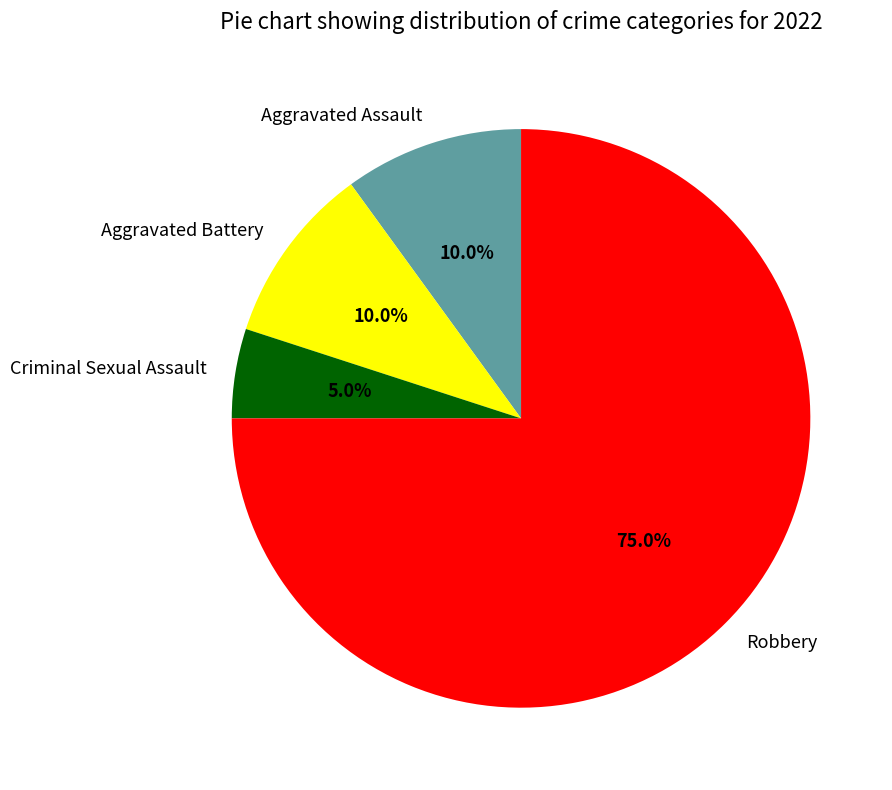

Is Criminal Sexual Assault the majority of the pie?

No